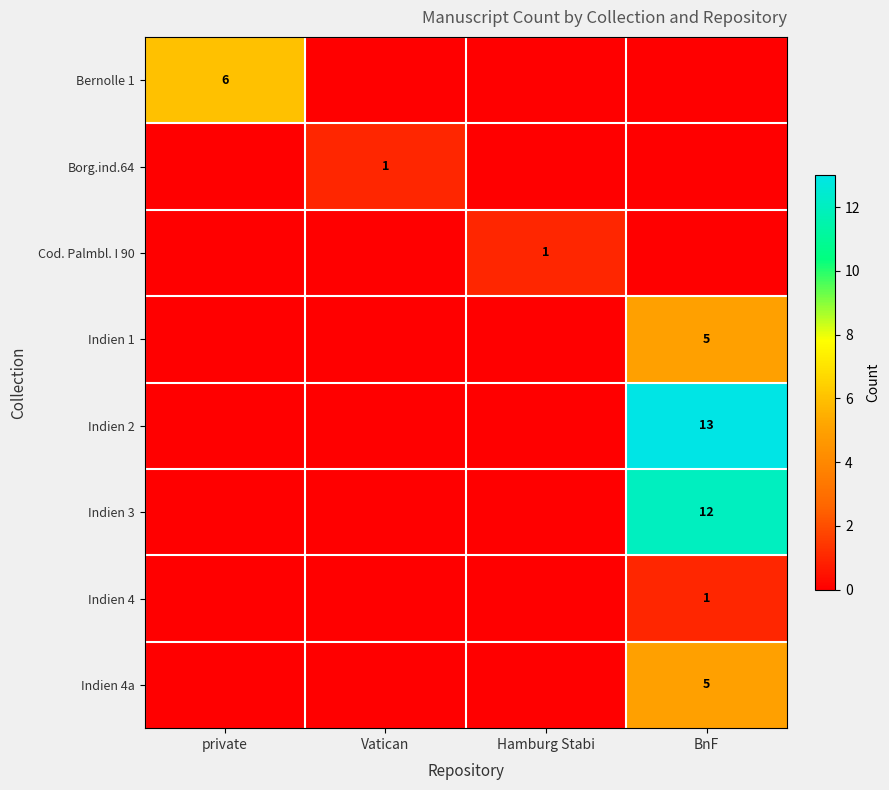

The value of Borg.ind.64 at Vatican is 1. True or false?

True